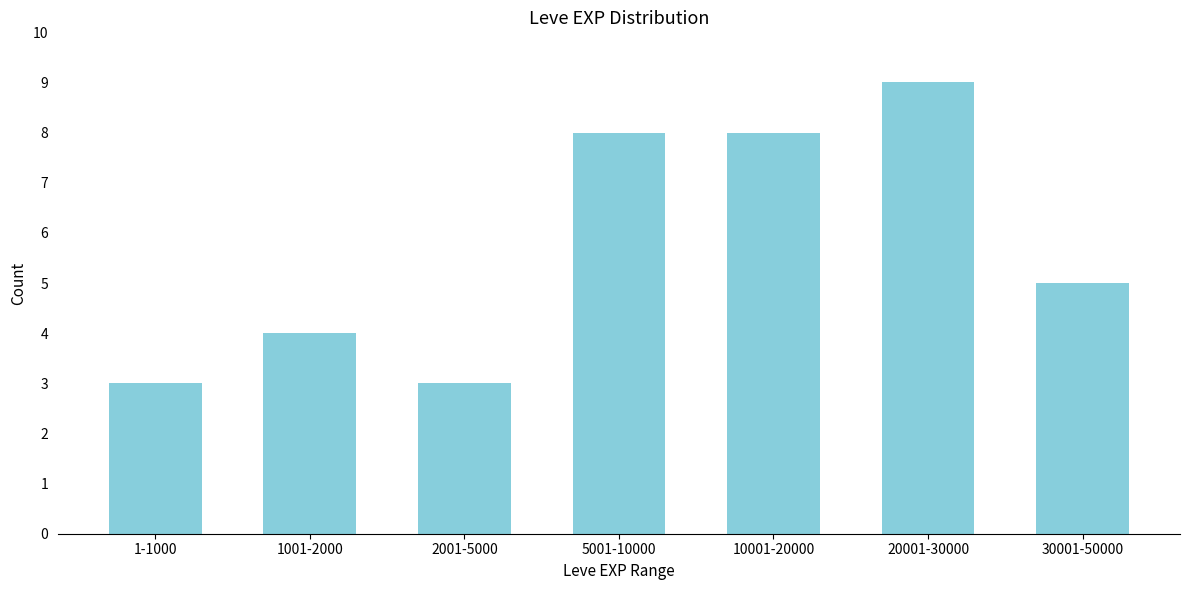

Reading left to right, transcribe all the data shown in this chart.

3	4	3	8	8	9	5